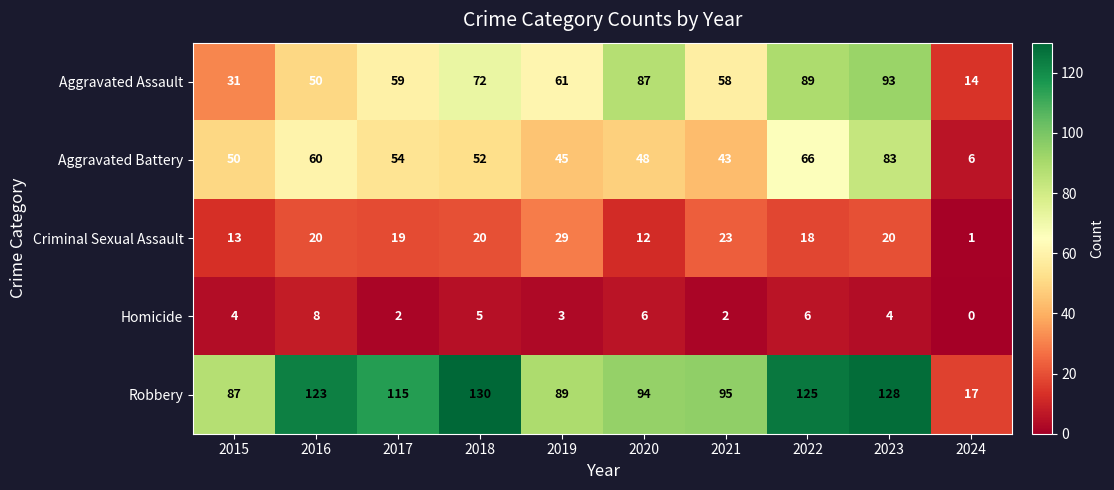

What is the greatest value displayed?

130